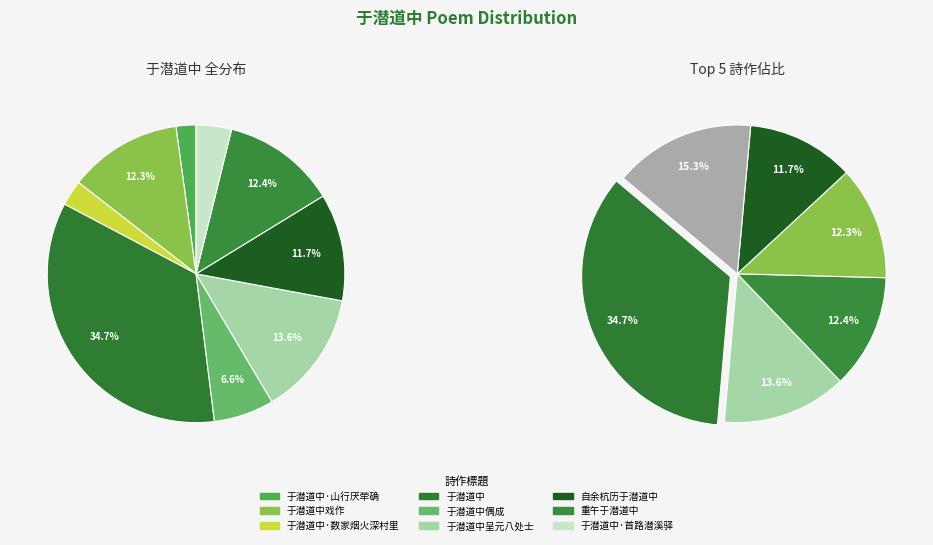

Rank the categories by value from highest to lowest.

于潜道中, 于潜道中呈元八处士, 重午于潜道中, 于潜道中戏作, 自余杭历于潜道中, 于潜道中偶成, 于潜道中·首路潜溪驿, 于潜道中·数家烟火深村里, 于潜道中·山行厌荦确